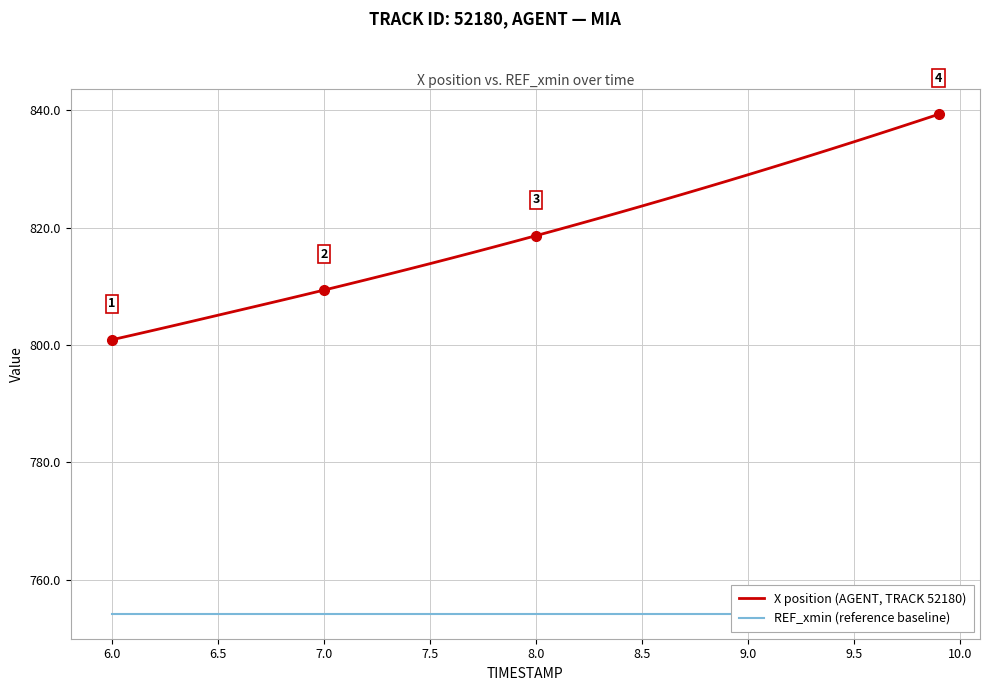

True or false: X position (AGENT, TRACK 52180) has a value of 1308.9 at 7.0.

False